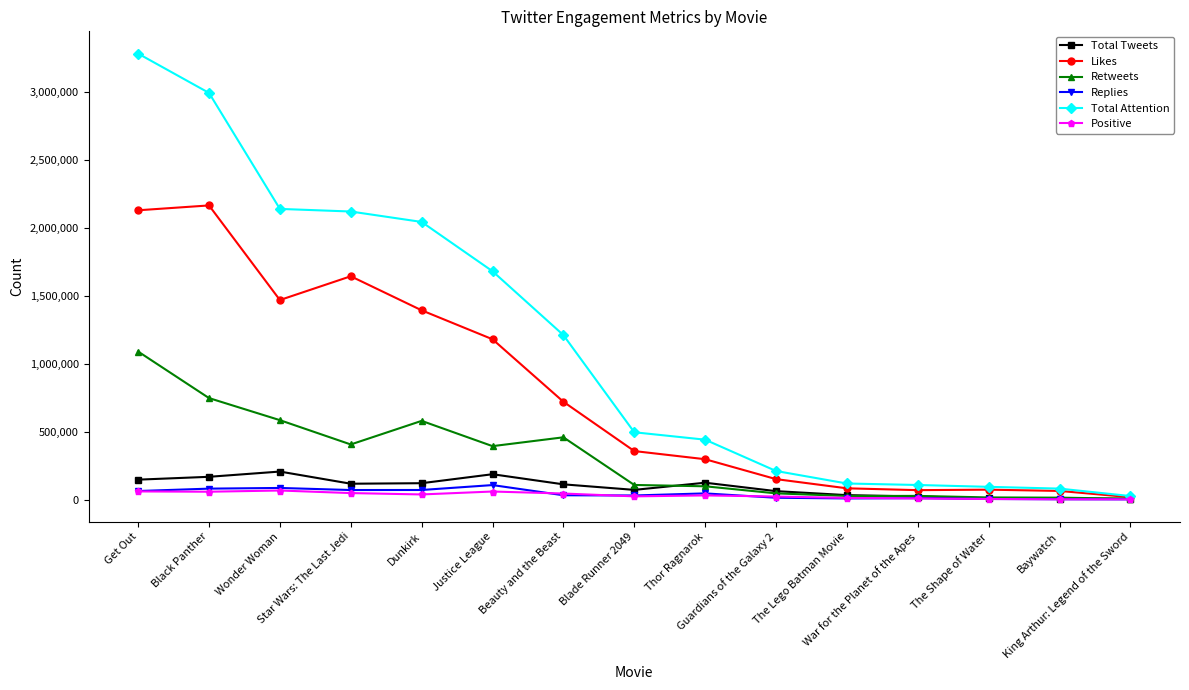

What are all the series names shown in the legend?

Total Tweets, Likes, Retweets, Replies, Total Attention, Positive